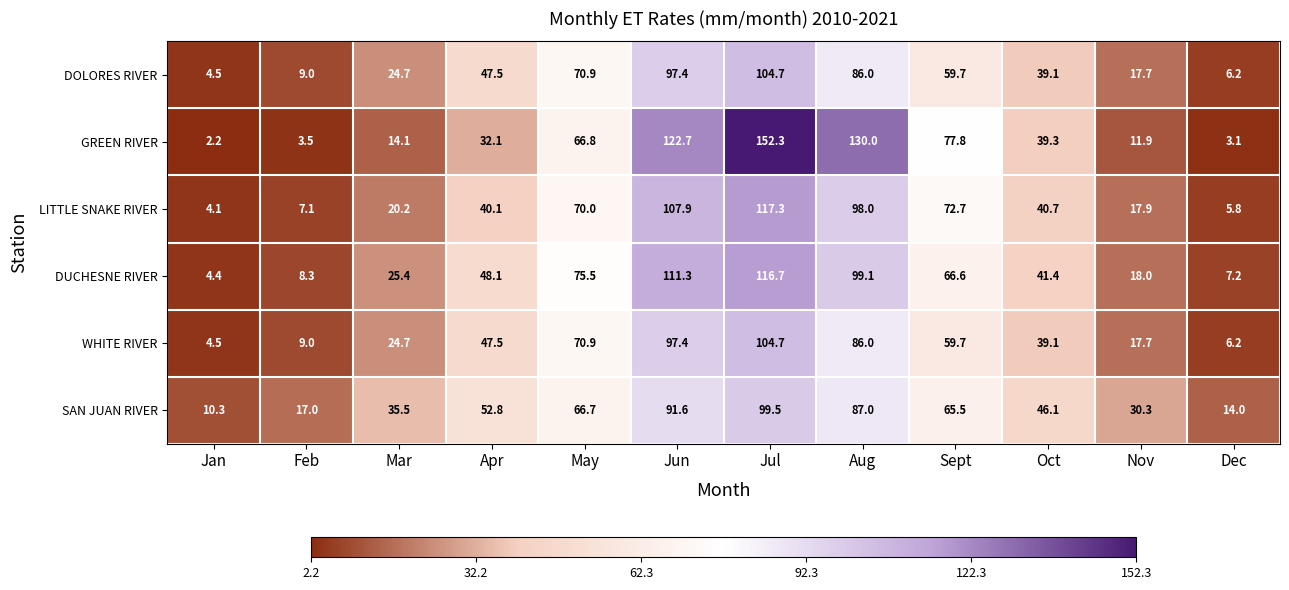

True or false: GREEN RIVER has a value of 32.1 at Apr.

True